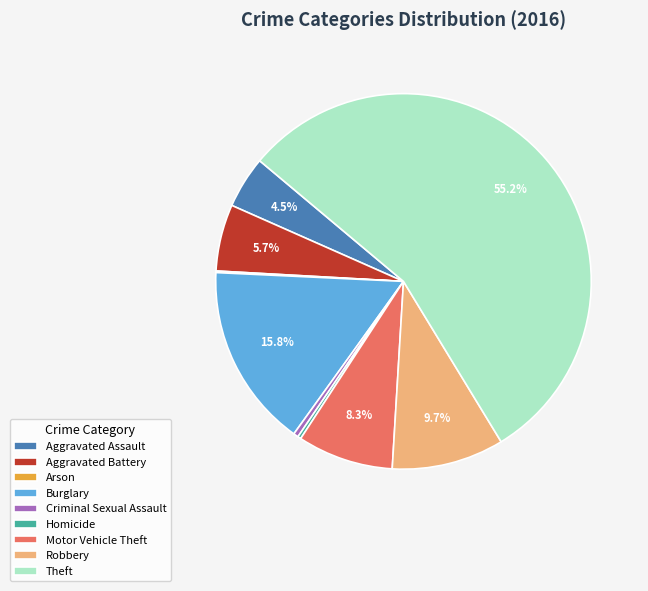

To the nearest percent, what is the difference between the Criminal Sexual Assault and Motor Vehicle Theft slice percentages?

8%